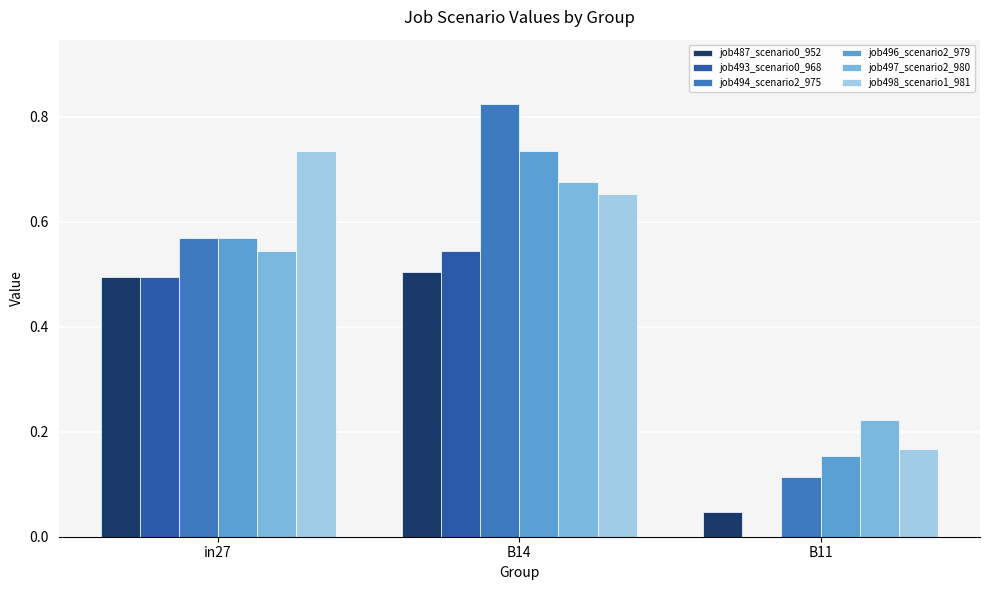

Which series changed the most between in27 and B11?

job498_scenario1_981